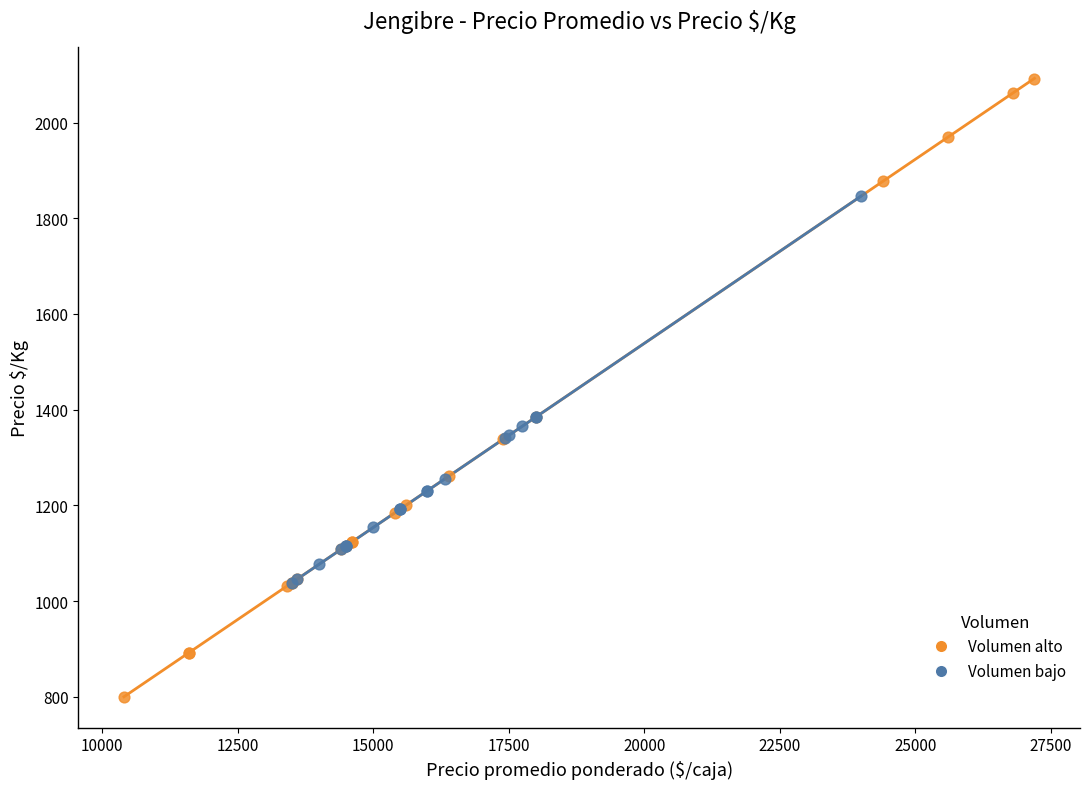

Which series has the widest spread of Y values?

Volumen alto